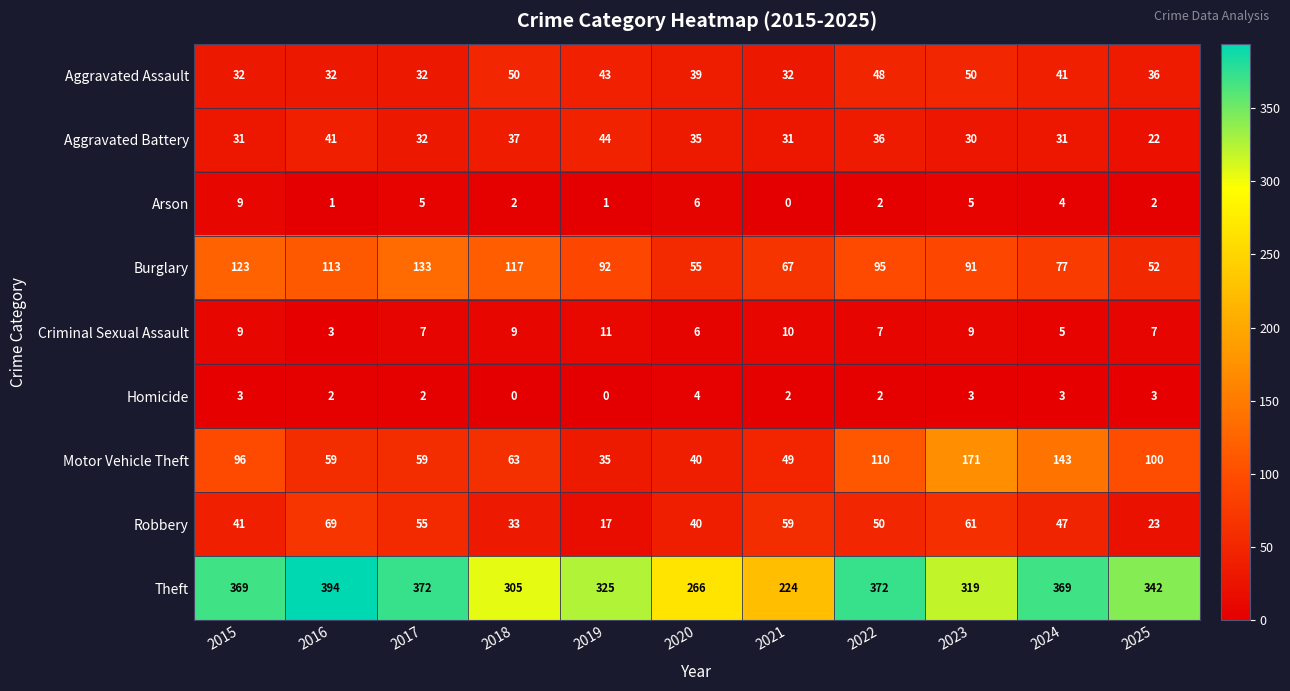

True or false: Aggravated Assault has a value of 41 at 2024.

True